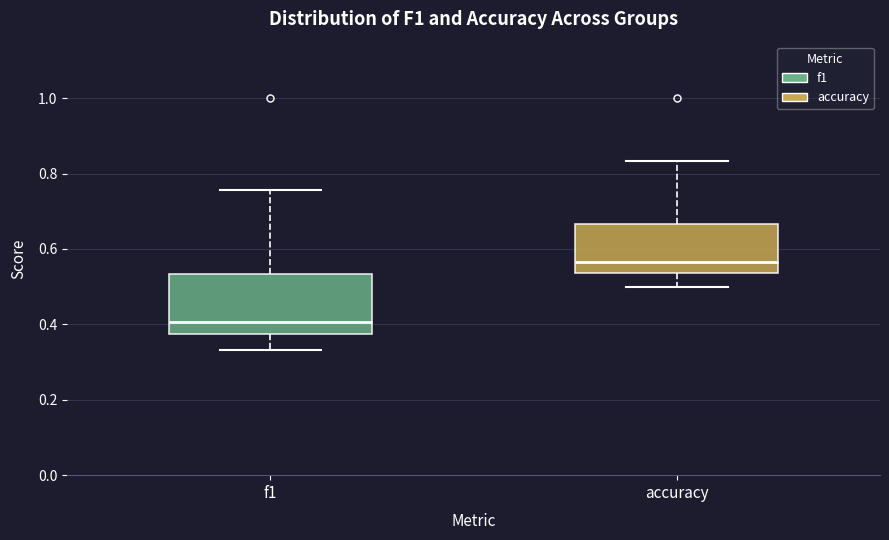

Comparing the boxes themselves (not the whiskers), which one is the tallest?

f1